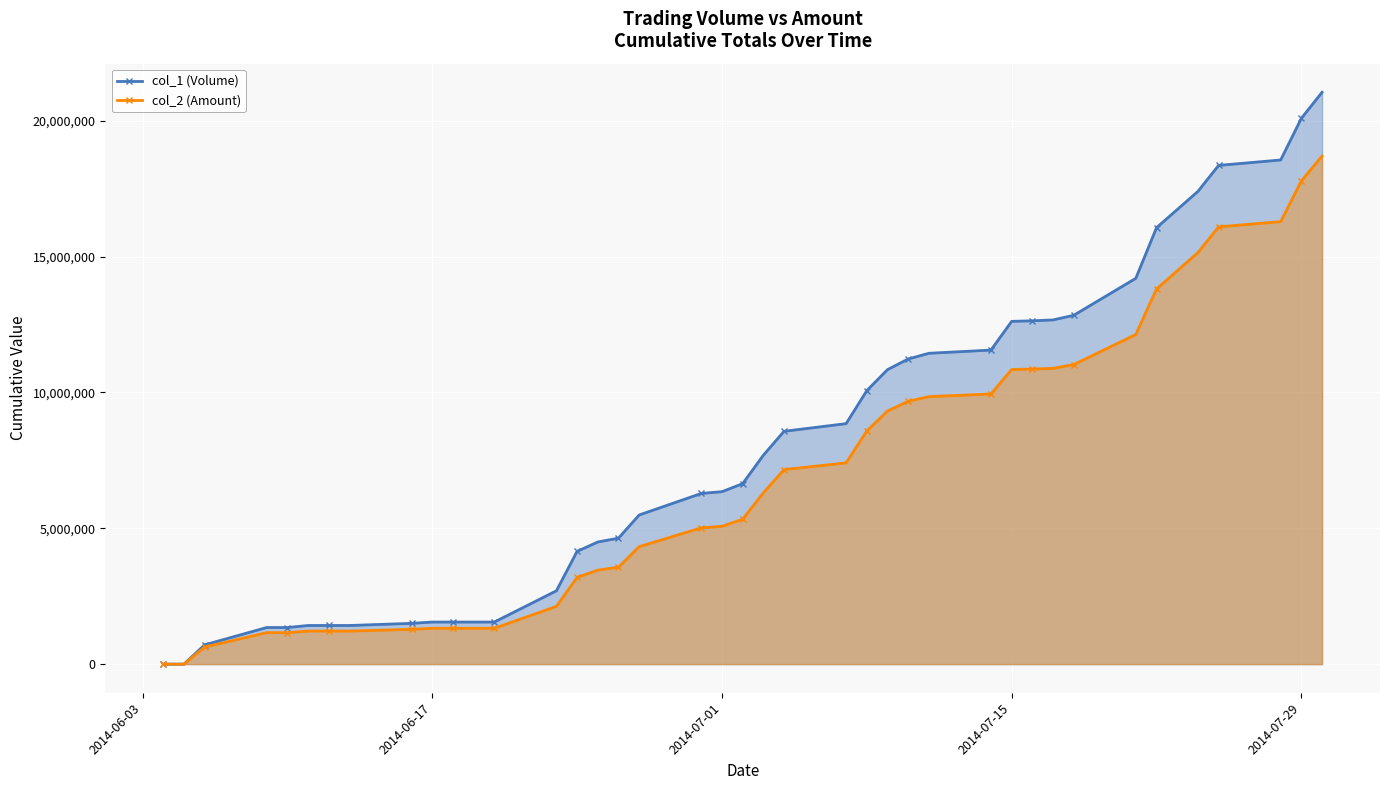

What is the greatest value displayed?

21044000